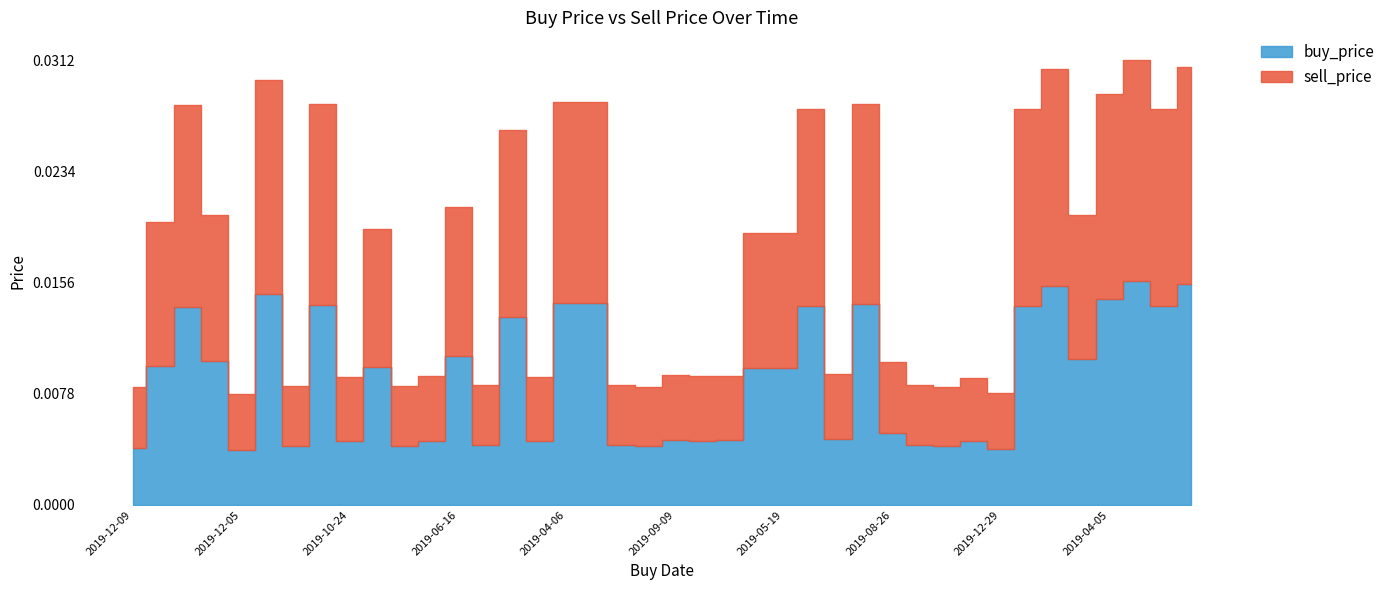

What is the sum of all sell_price values?

0.4